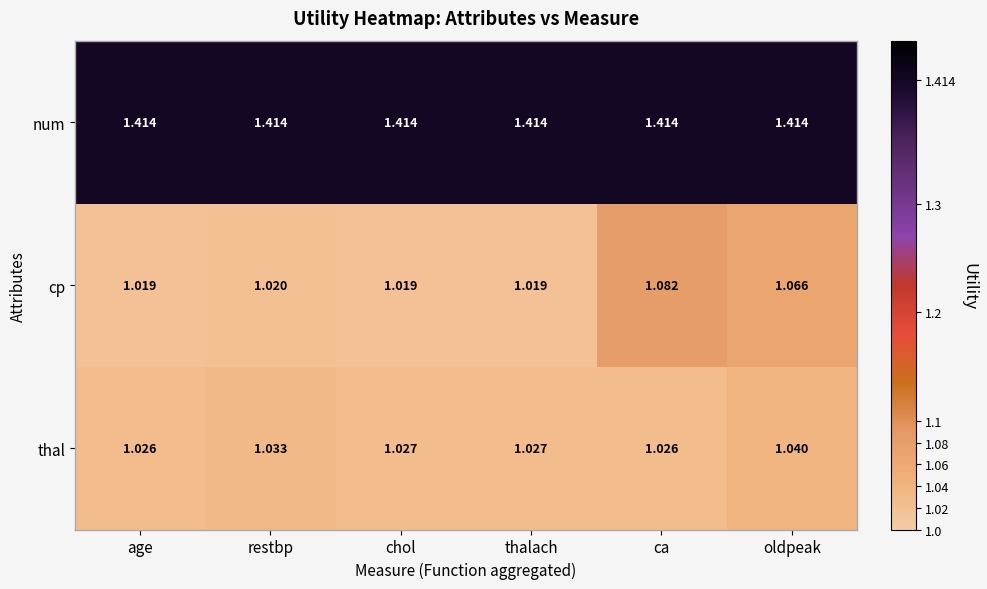

Which series has the widest spread of values?

cp